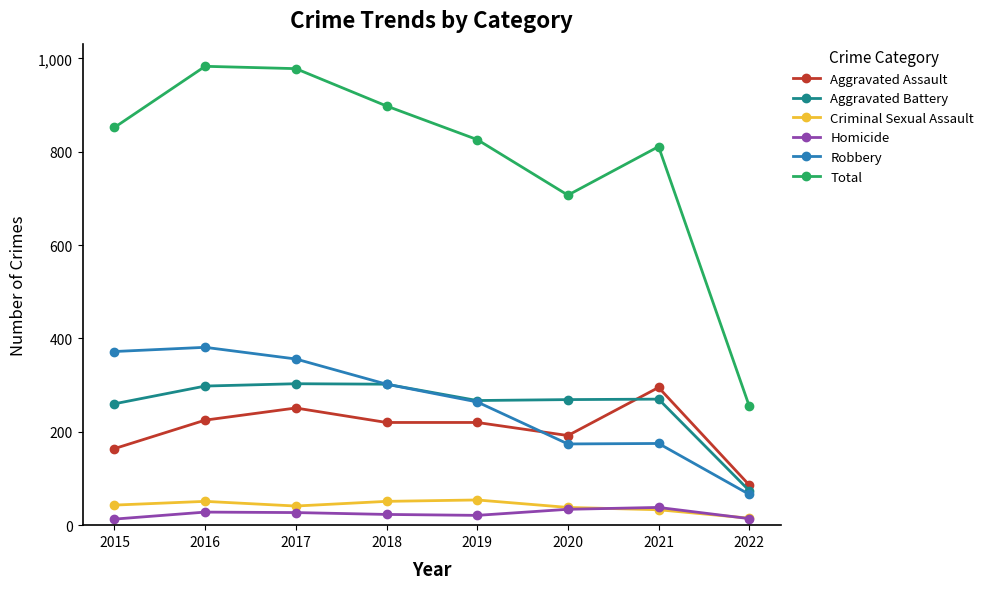

True or false: Total and Aggravated Battery cross at least once.

False